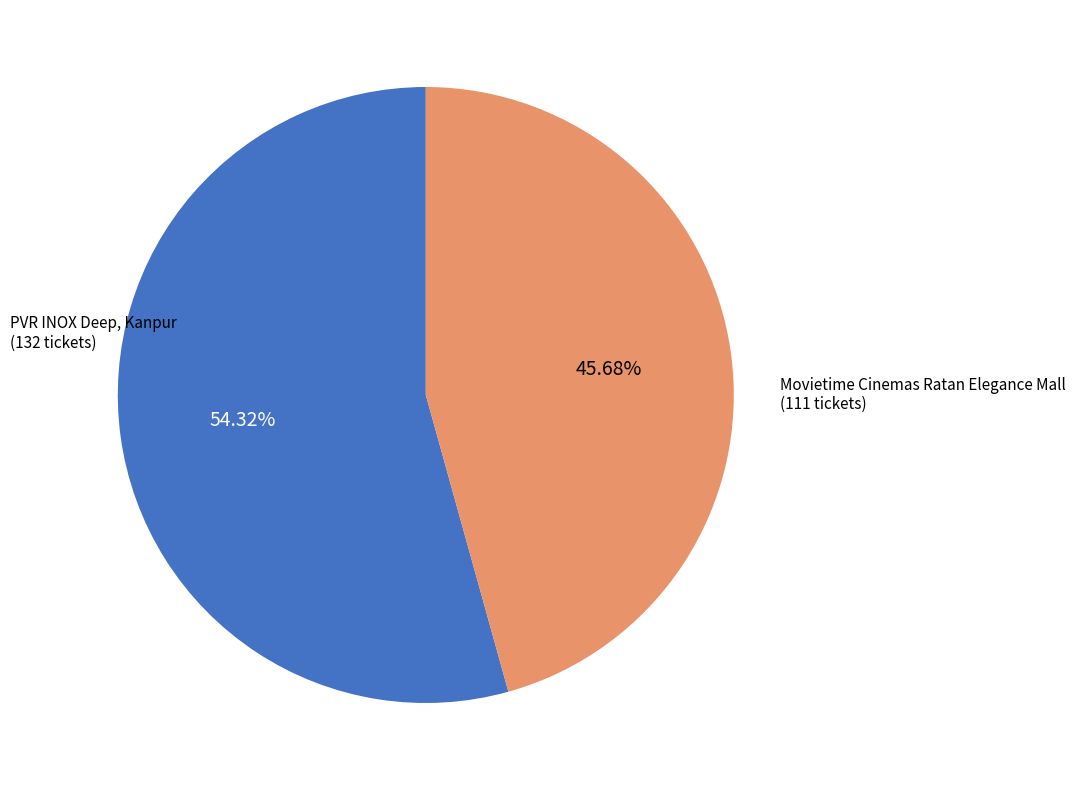

Is there any slice that represents more than half of the pie?

Yes